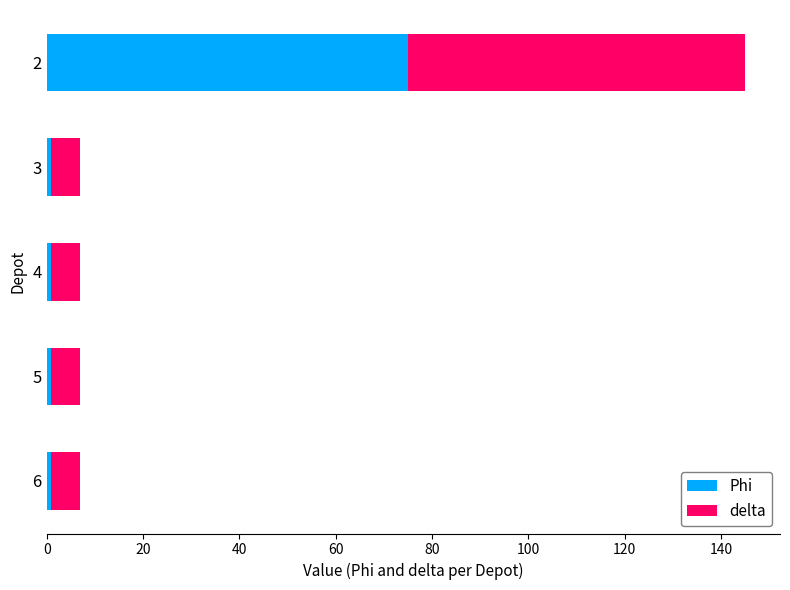

What is the sum of all Phi values?

79